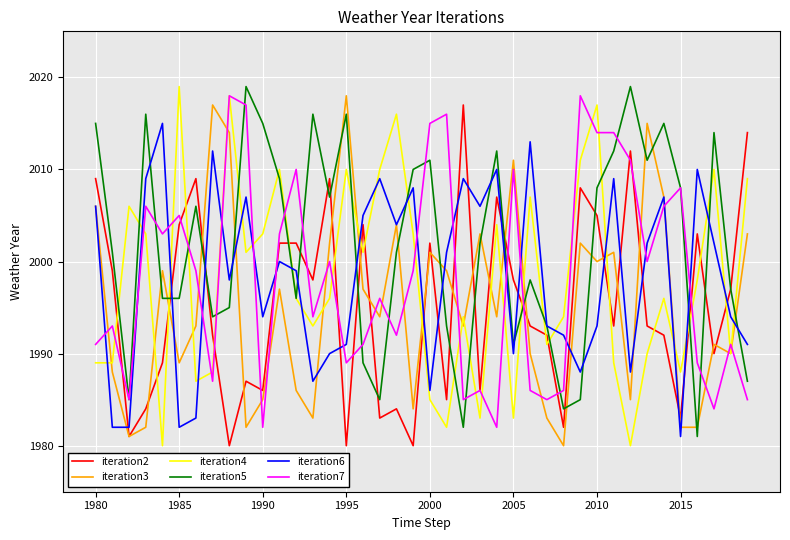

How many lines are shown in the chart?

6